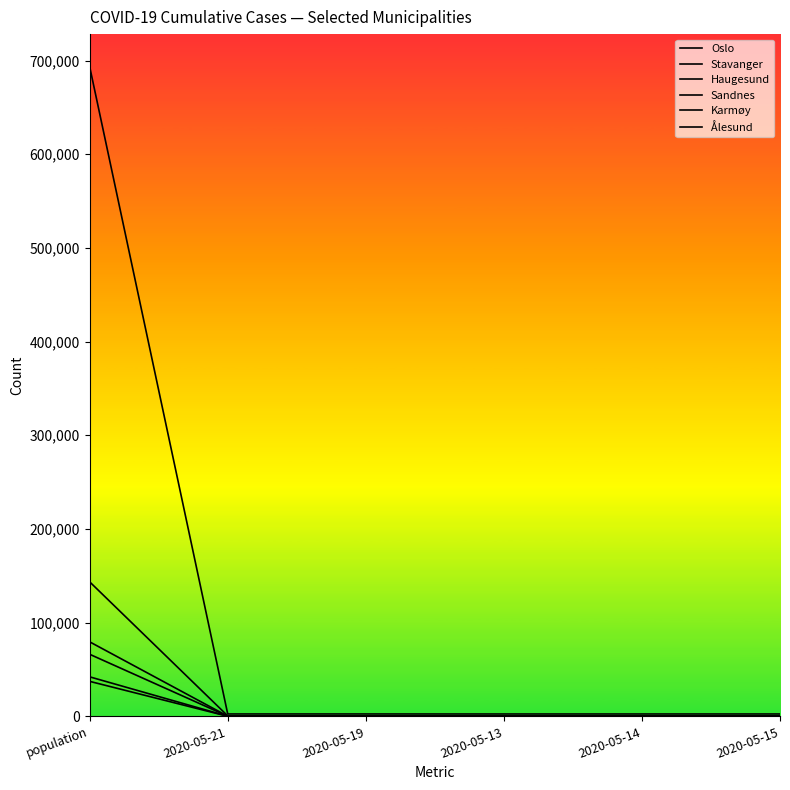

Which category has the highest value in the Ålesund series?

population